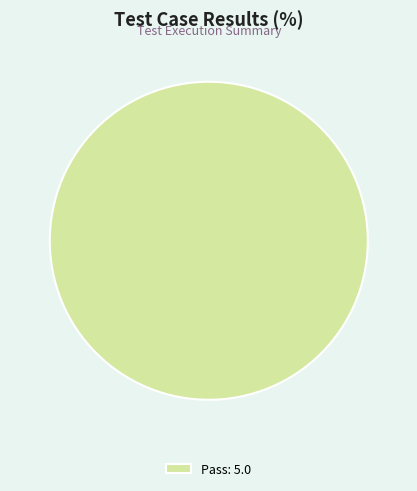

How many segments does this pie chart have?

1